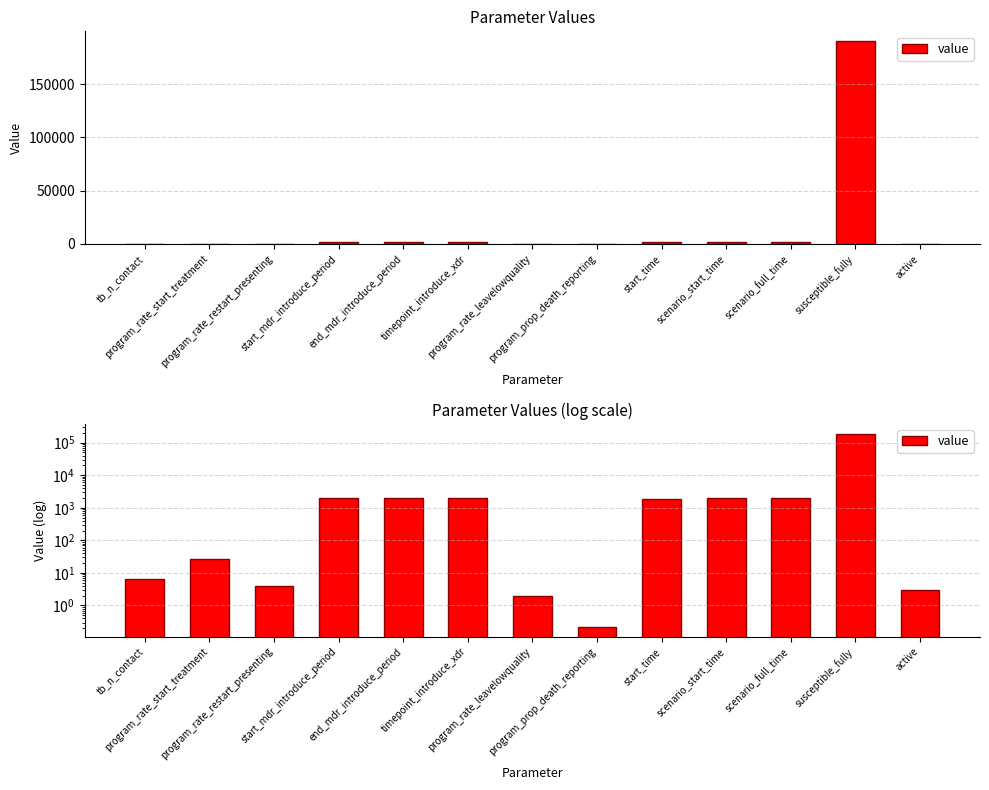

Does the chart contain any negative values?

No